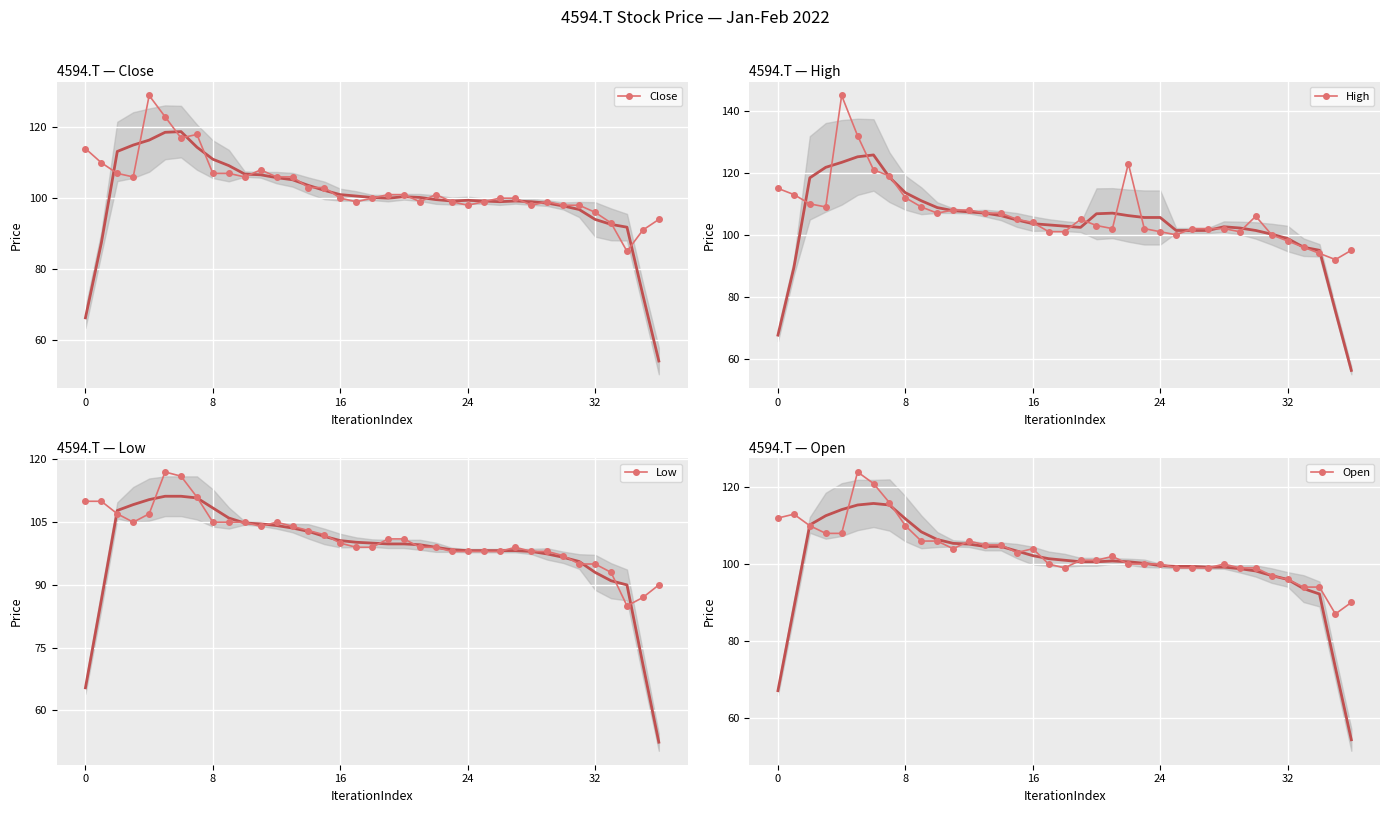

How many lines are shown in the chart?

4